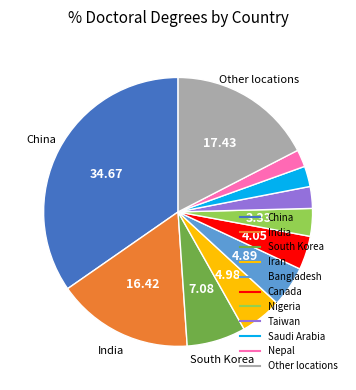

Does South Korea account for over 50% of the chart?

No